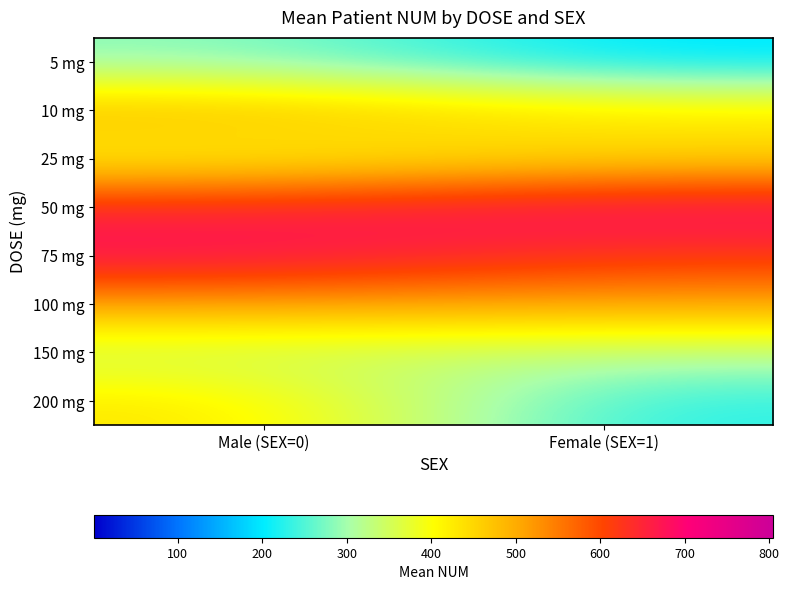

What is the total value across all series at Female (SEX=1)?

3444.4